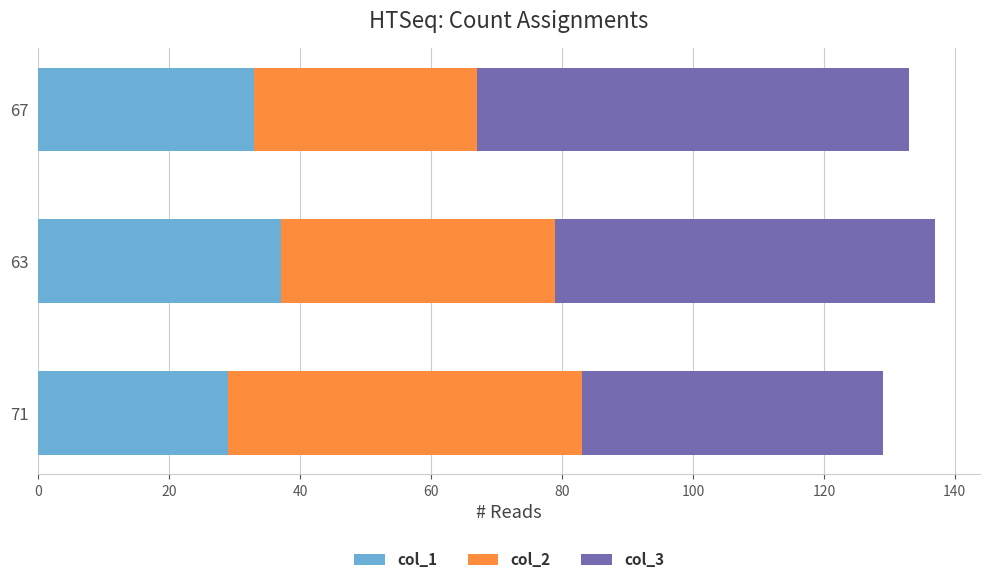

List the labels in order of col_1 value, largest first.

63, 67, 71